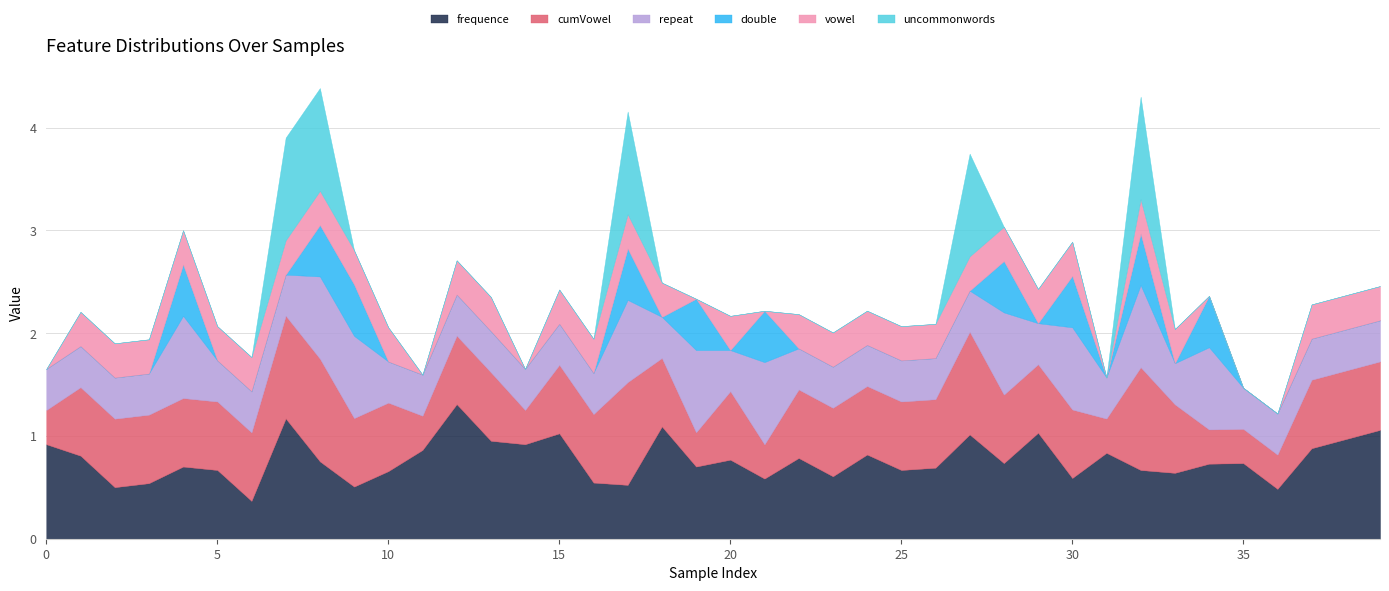

How many double values are between 0 and 1?

40